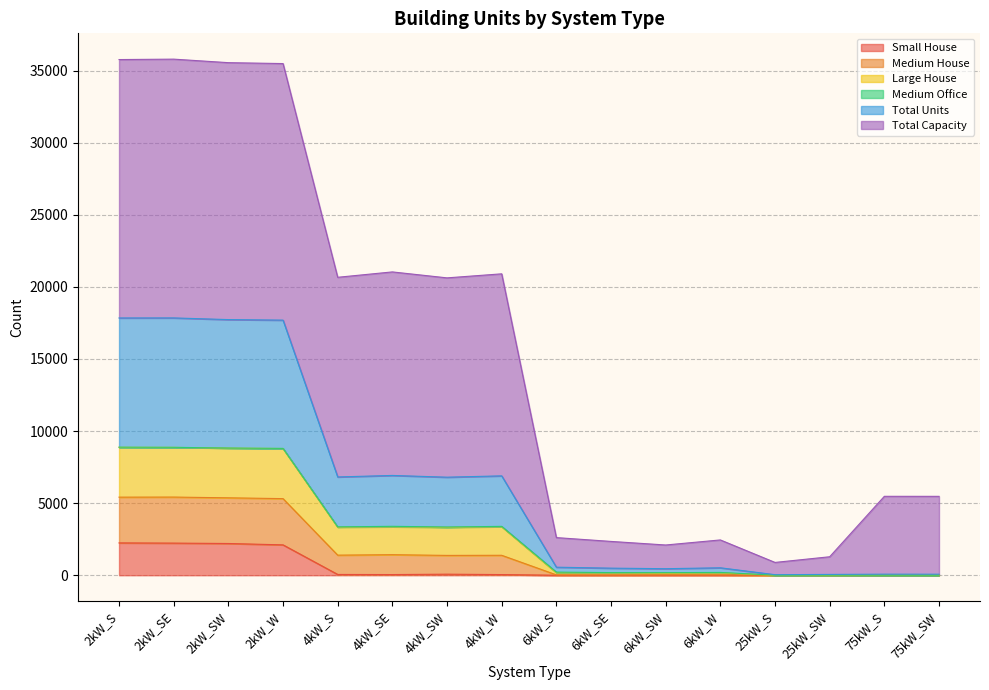

Is it true that Medium House equals 11073 at 4kW_S?

False